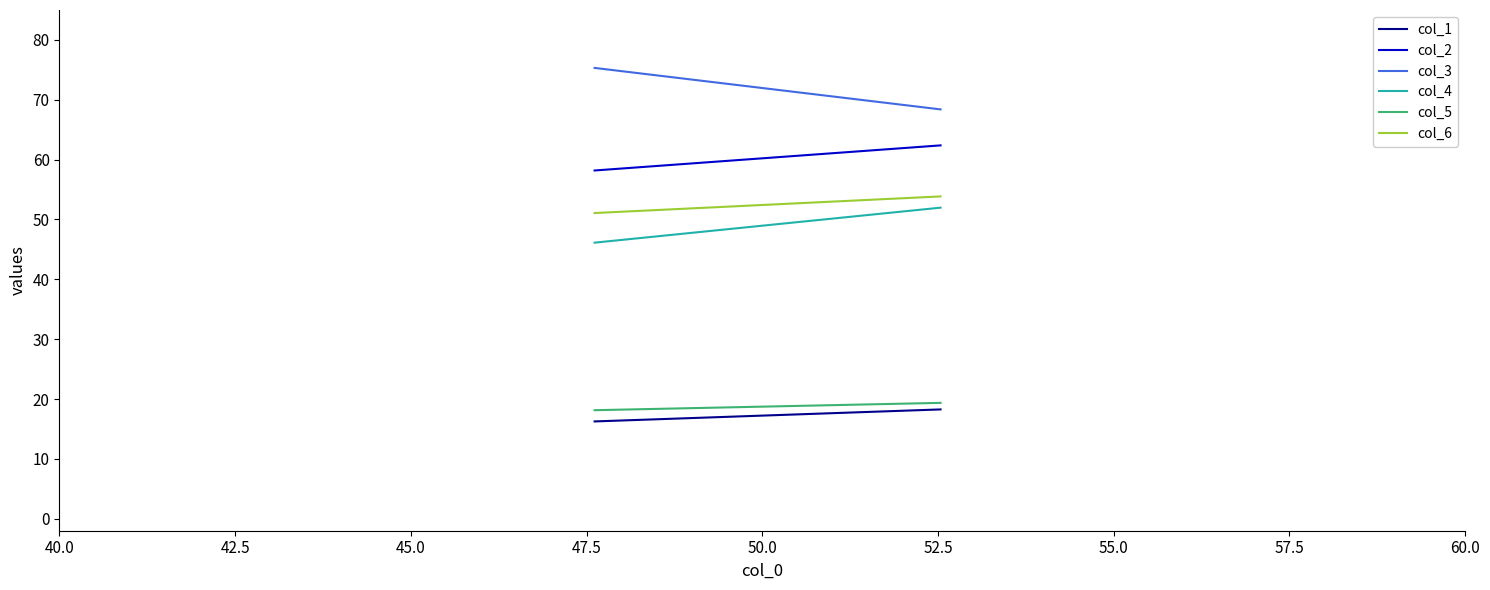

What is the sum of all col_2 values?

120.6